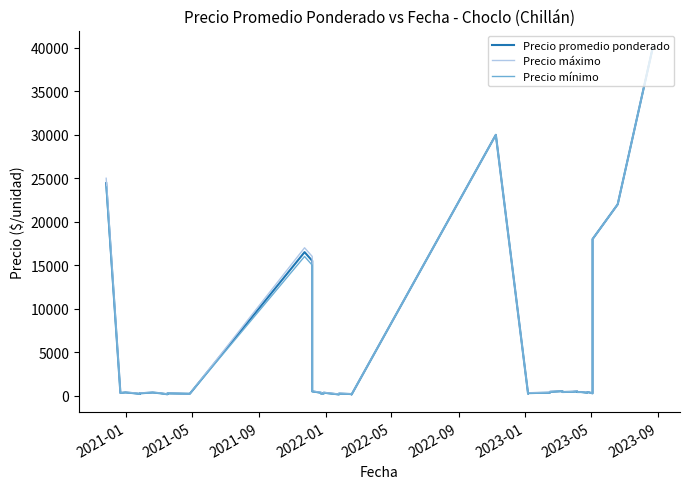

Where does the Precio promedio ponderado series first go above 325?

2021-01